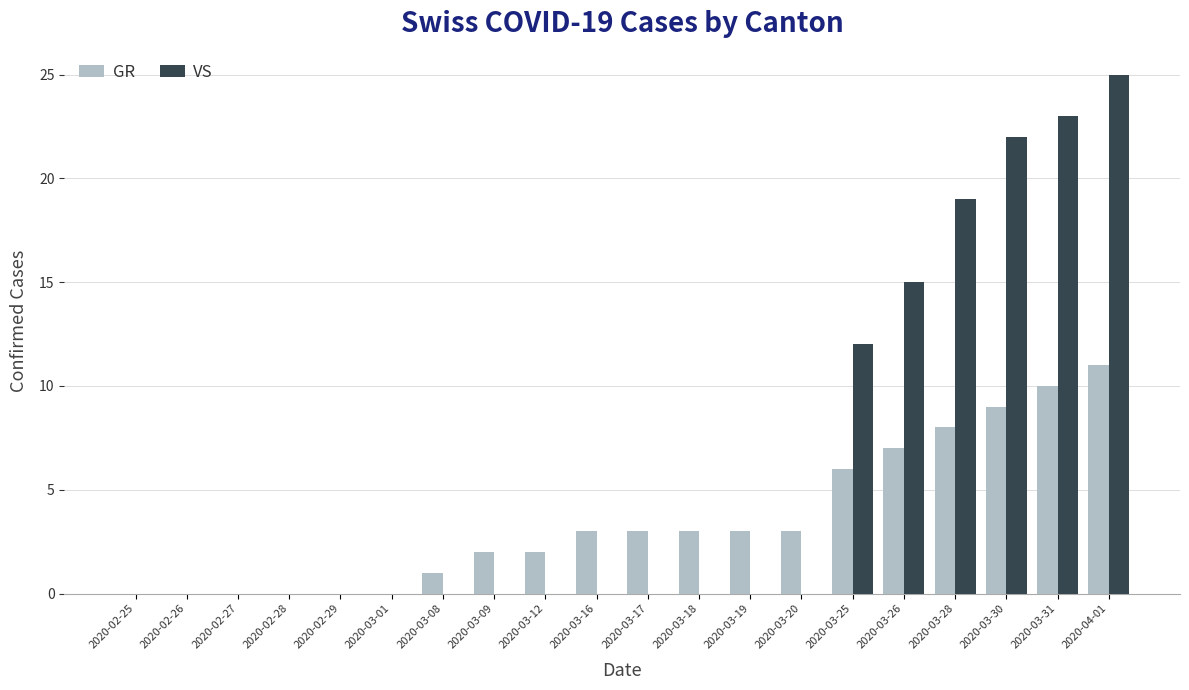

Which series changed the most between 2020-02-27 and 2020-03-28?

VS